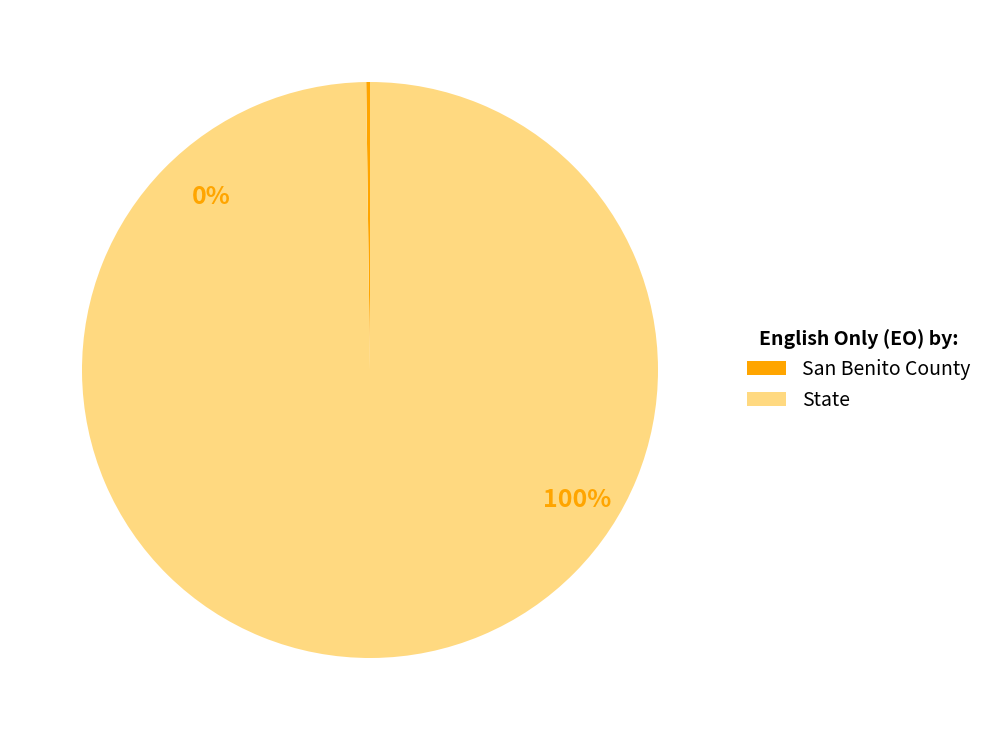

To the nearest percent, what is the combined percentage of San Benito County and State?

100%